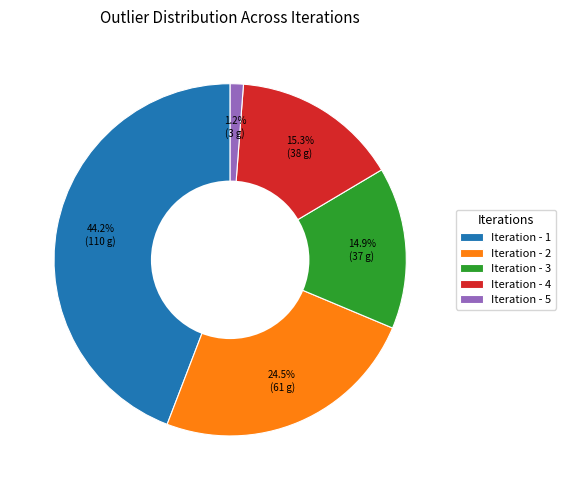

What is the total percentage of Iteration - 4 and Iteration - 5?

16.5%